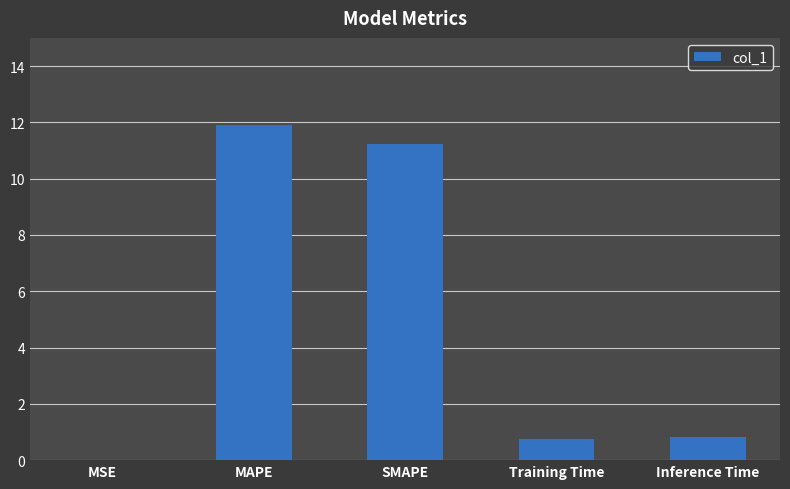

What is the maximum value shown in the chart?

11.9